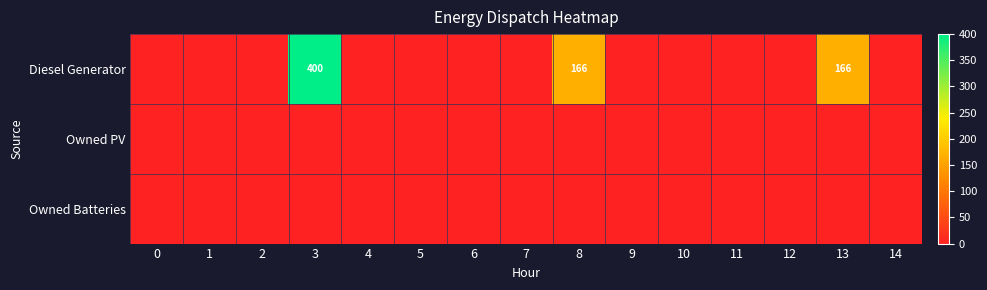

Which series has the largest total across all categories?

Diesel Generator